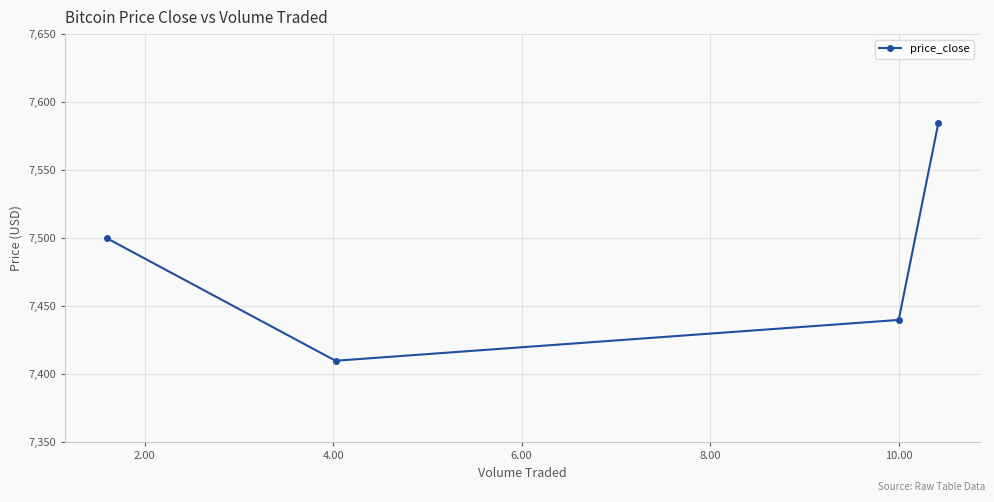

What is the difference between the maximum and minimum values?

175.0